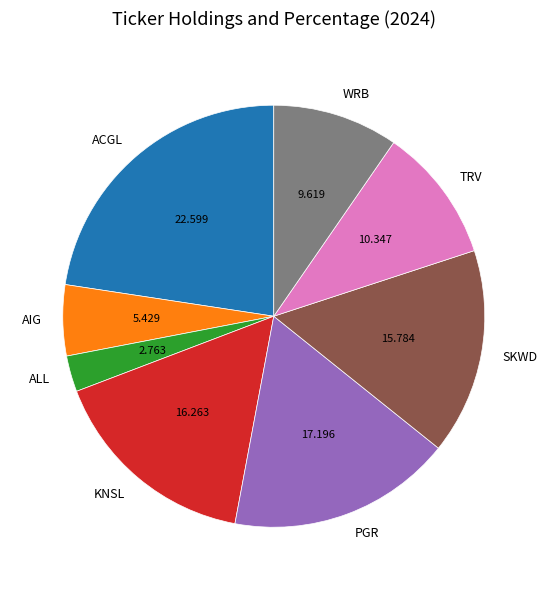

What is the largest slice in the pie chart?

ACGL